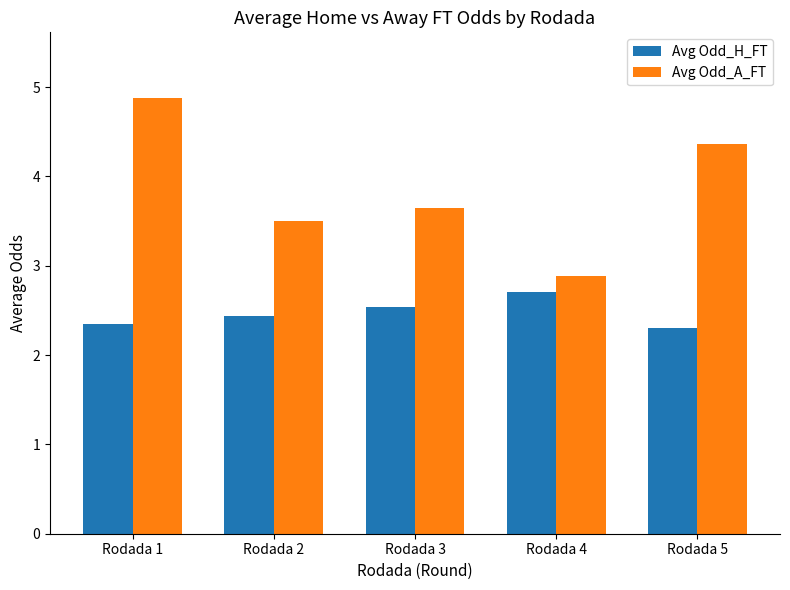

How many Avg Odd_H_FT values are between 2 and 3?

5